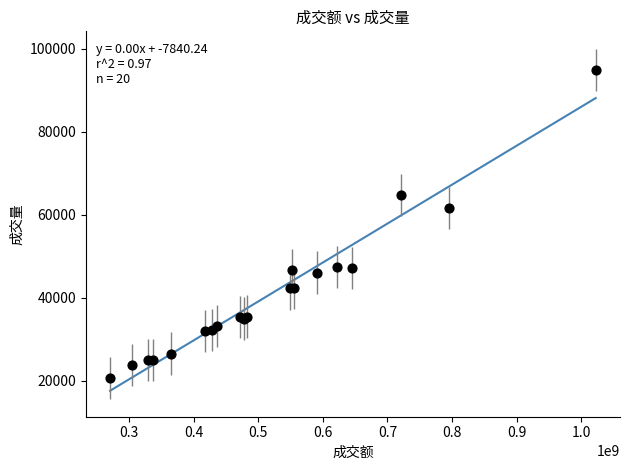

What Y value in the scatter plot is closest to 57766?

61701